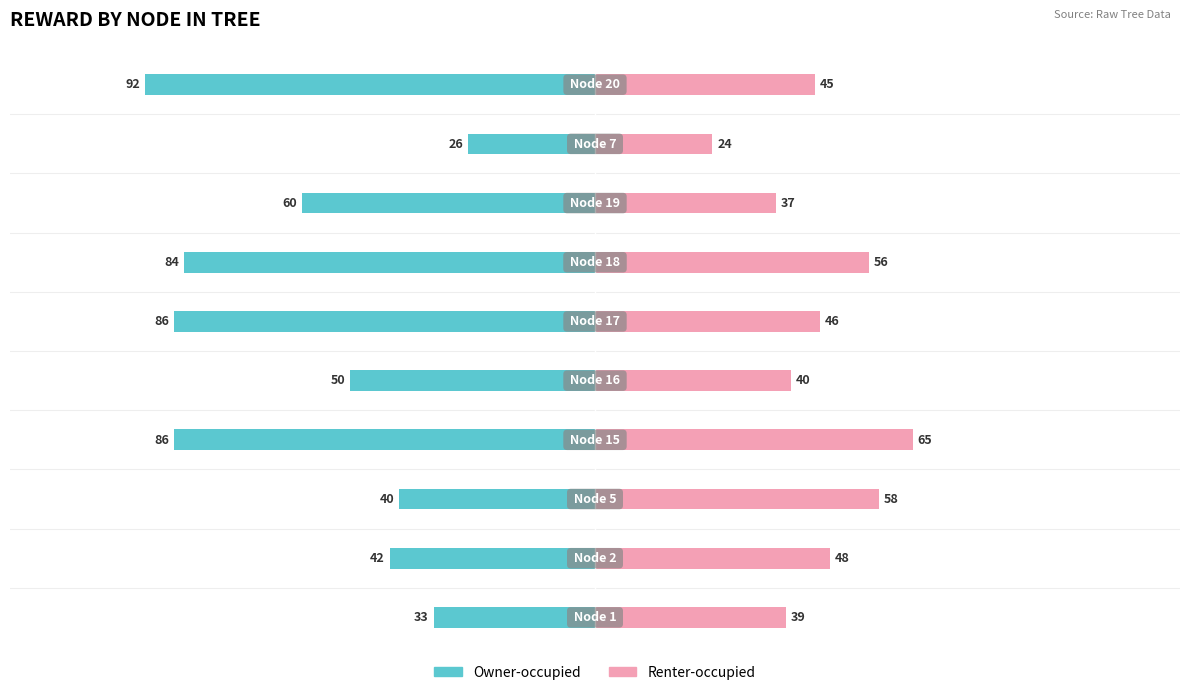

Are the bars horizontal?

Yes